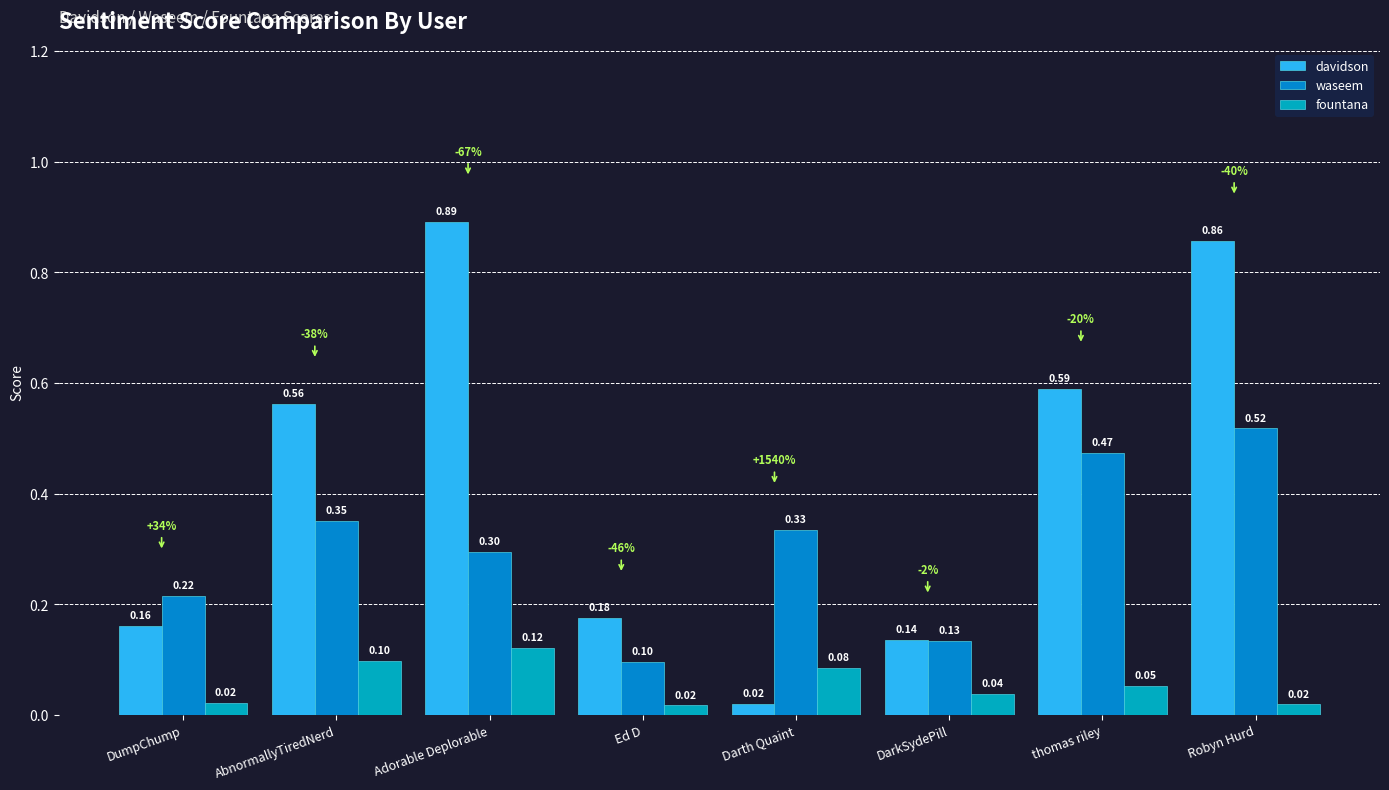

The value of waseem at DumpChump is 0.1. True or false?

False